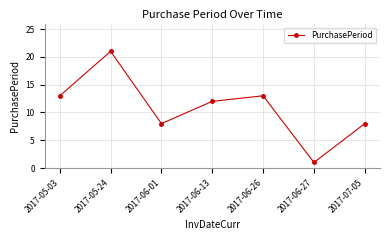

Reading left to right, list all the values displayed in this chart.

2017-05-03=13	2017-05-24=21	2017-06-01=8	2017-06-13=12	2017-06-26=13	2017-06-27=1	2017-07-05=8